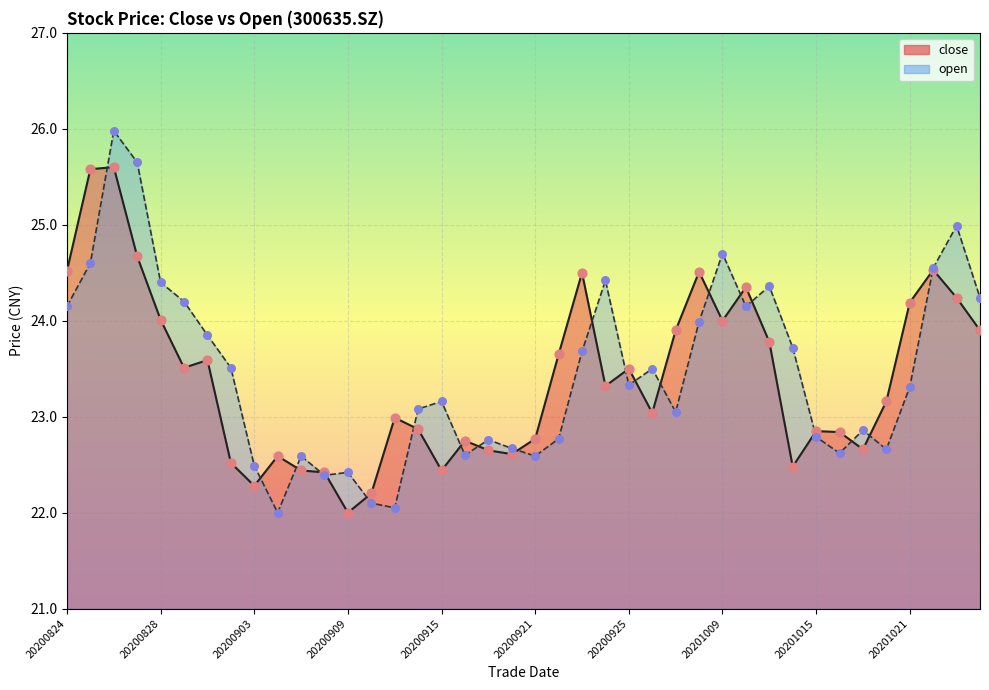

What are all the series names shown in the legend?

close, open